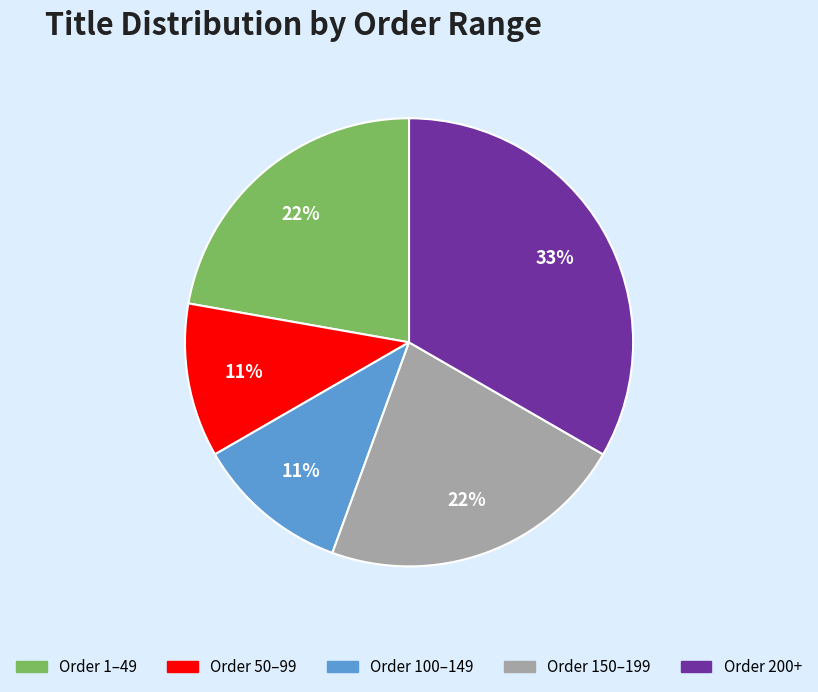

To the nearest percent, what is the average slice percentage?

20%